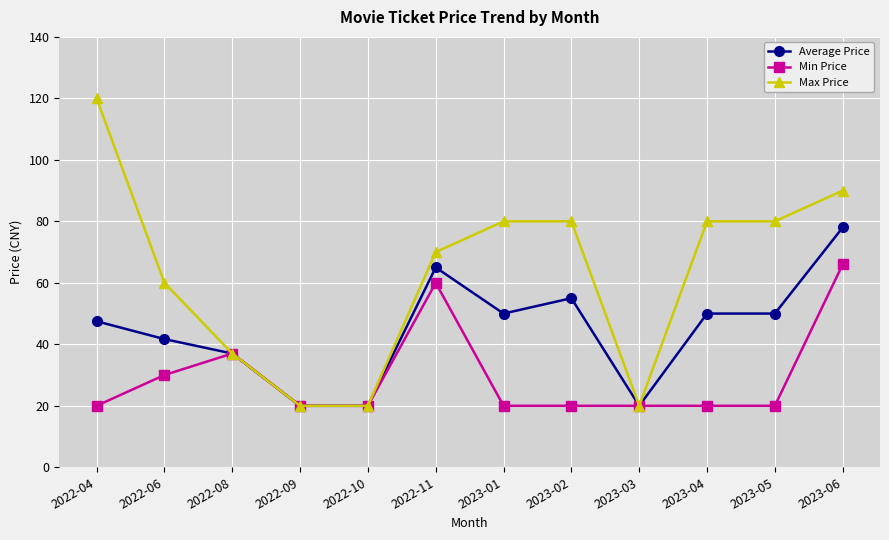

Is the value of Max Price at 2022-11 greater than the value of Average Price at 2023-06?

No